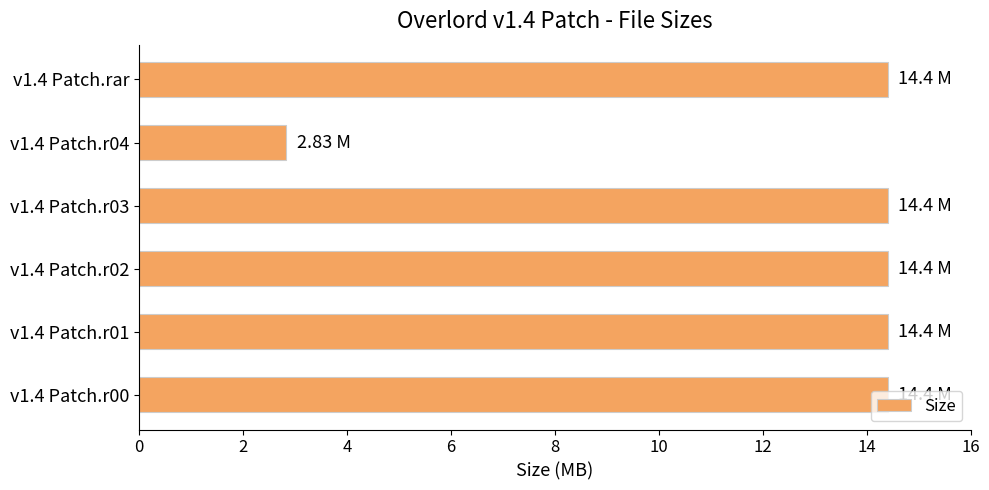

Approximately how many times larger is the value at v1.4 Patch.rar compared to v1.4 Patch.r00?

1.0